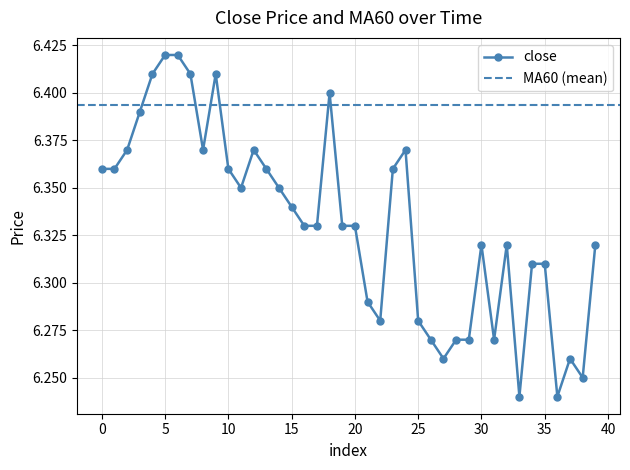

True or false: the data has more than 0 interior local peaks.

True